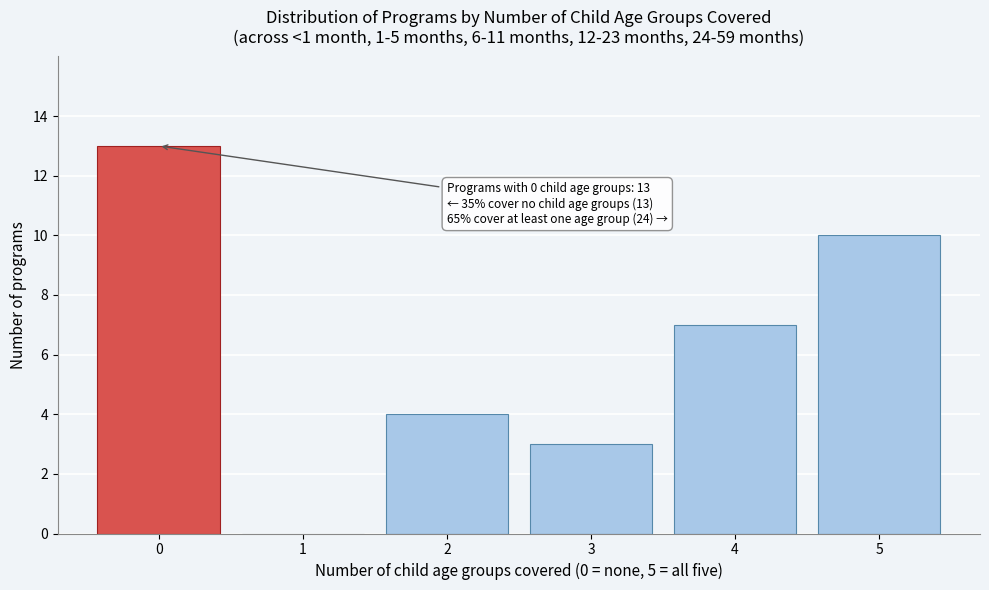

Over which range of the x-axis is the bar tallest?

-0.5 to 0.5